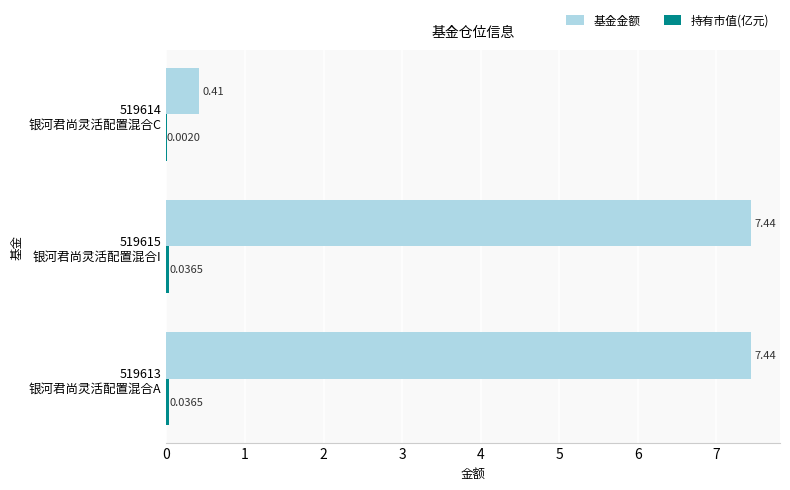

Which series has the largest total across all categories?

基金金额